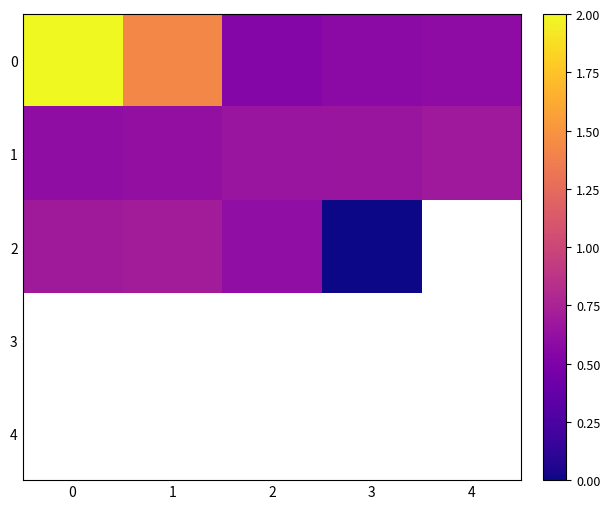

Is it true that 2 equals 0.7 at 1?

True